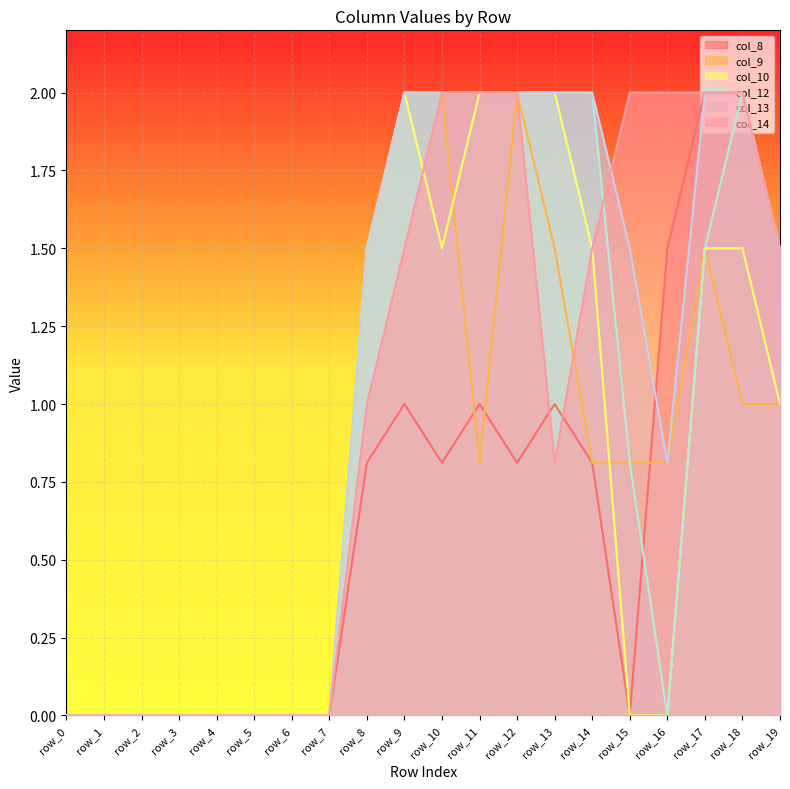

Does the chart display data point markers on the line(s)?

No